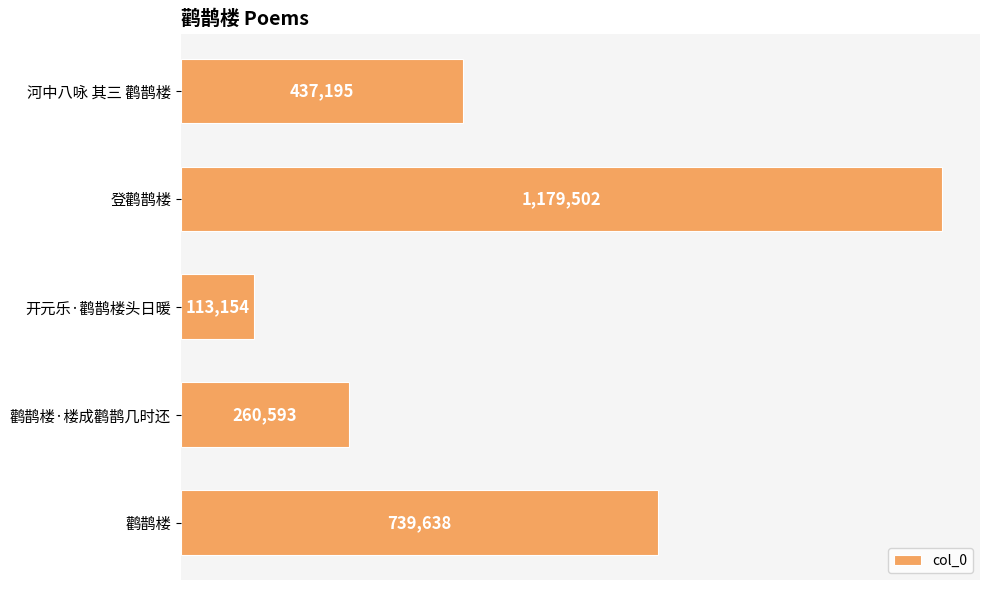

Are the bars horizontal?

Yes